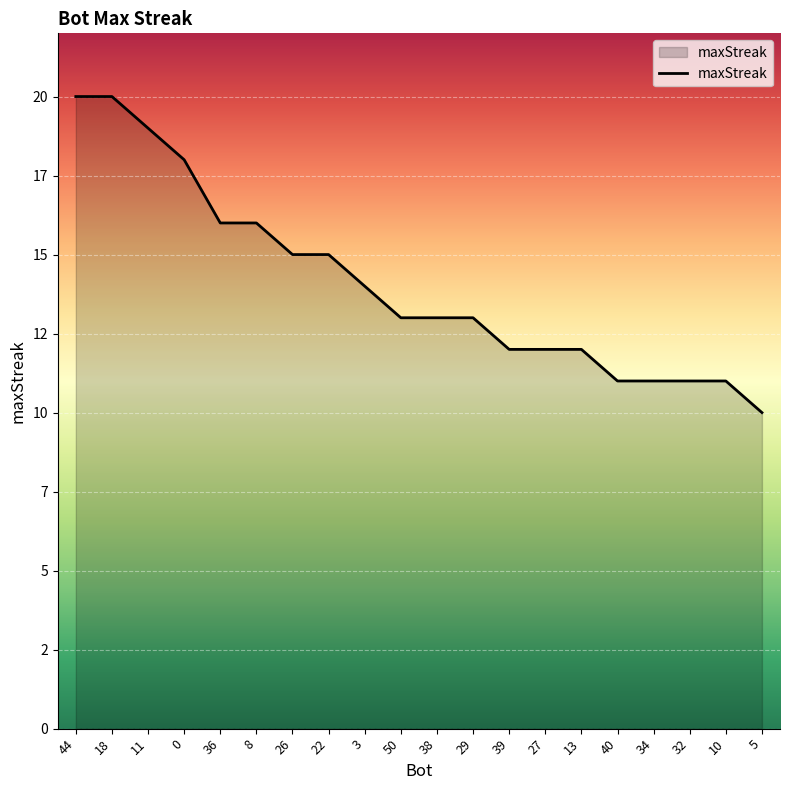

List the labels in order of value, smallest first.

5, 40, 34, 32, 10, 39, 27, 13, 50, 38, 29, 3, 26, 22, 36, 8, 0, 11, 44, 18